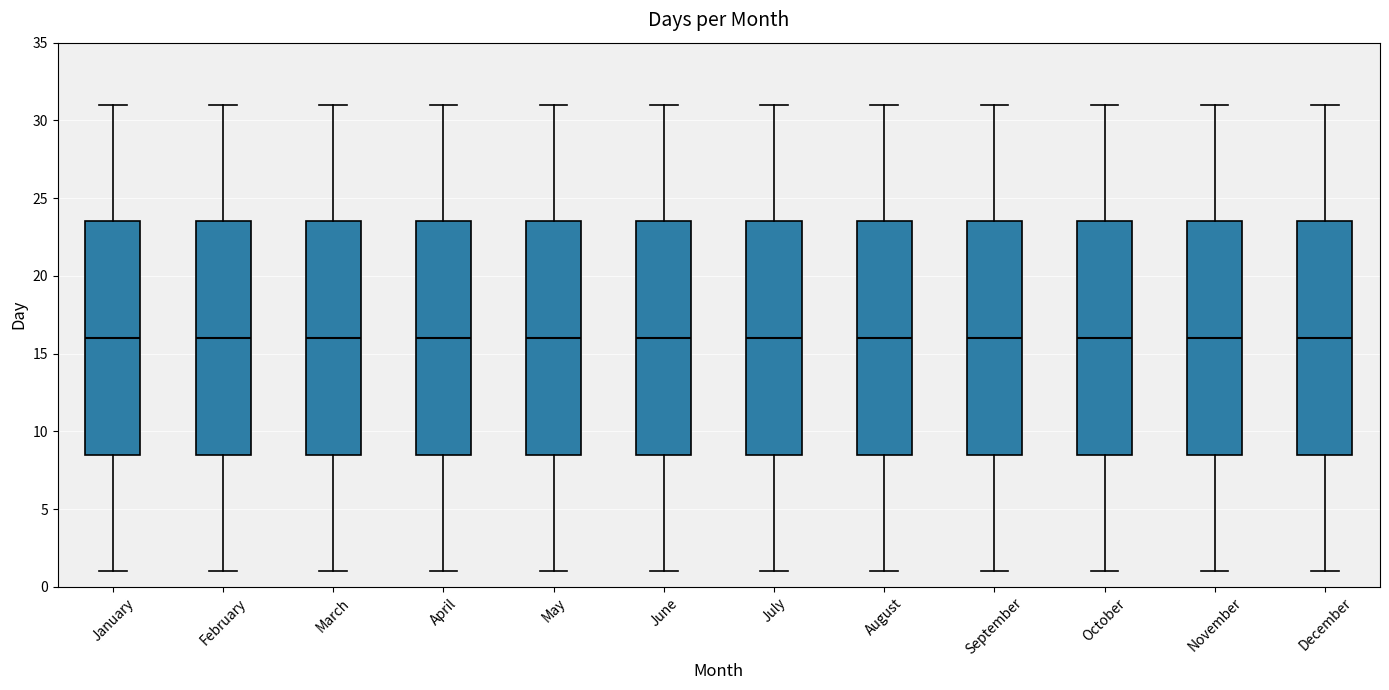

Reading left to right, read every box against the y-axis: the position of its median line, the range the box covers, and the ends of its whiskers. The values are not printed on the chart, so give them approximately, as read against the axis.

January: median 16.0, box 8.5 to 23.5, whiskers 1.0 to 31.0
February: median 16.0, box 8.5 to 23.5, whiskers 1.0 to 31.0
March: median 16.0, box 8.5 to 23.5, whiskers 1.0 to 31.0
April: median 16.0, box 8.5 to 23.5, whiskers 1.0 to 31.0
May: median 16.0, box 8.5 to 23.5, whiskers 1.0 to 31.0
June: median 16.0, box 8.5 to 23.5, whiskers 1.0 to 31.0
July: median 16.0, box 8.5 to 23.5, whiskers 1.0 to 31.0
August: median 16.0, box 8.5 to 23.5, whiskers 1.0 to 31.0
September: median 16.0, box 8.5 to 23.5, whiskers 1.0 to 31.0
October: median 16.0, box 8.5 to 23.5, whiskers 1.0 to 31.0
November: median 16.0, box 8.5 to 23.5, whiskers 1.0 to 31.0
December: median 16.0, box 8.5 to 23.5, whiskers 1.0 to 31.0